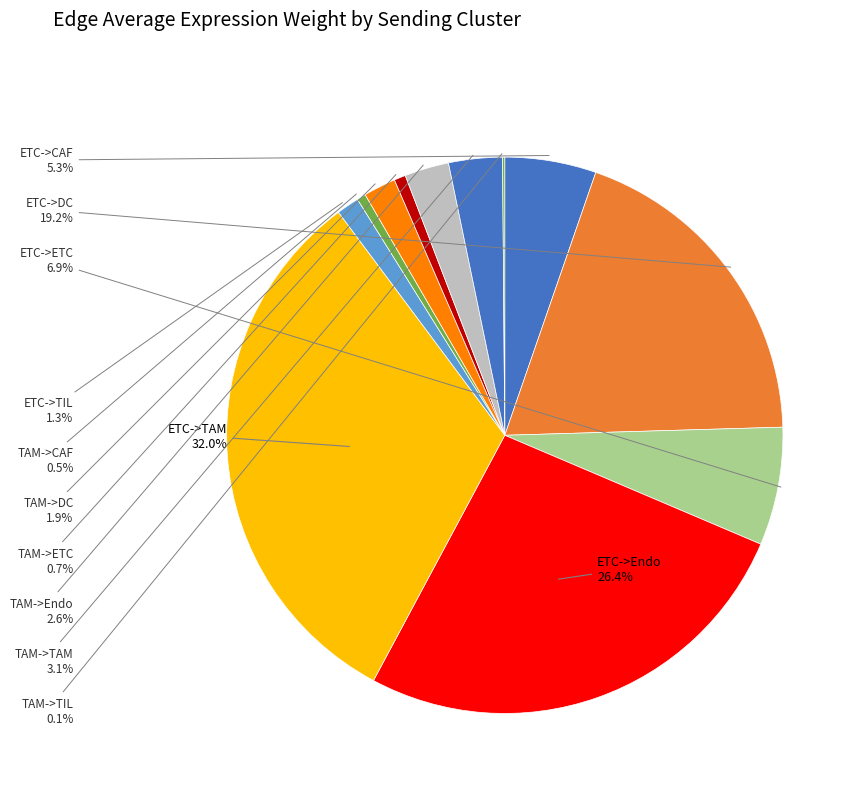

To the nearest percent, what is the average slice percentage?

8%